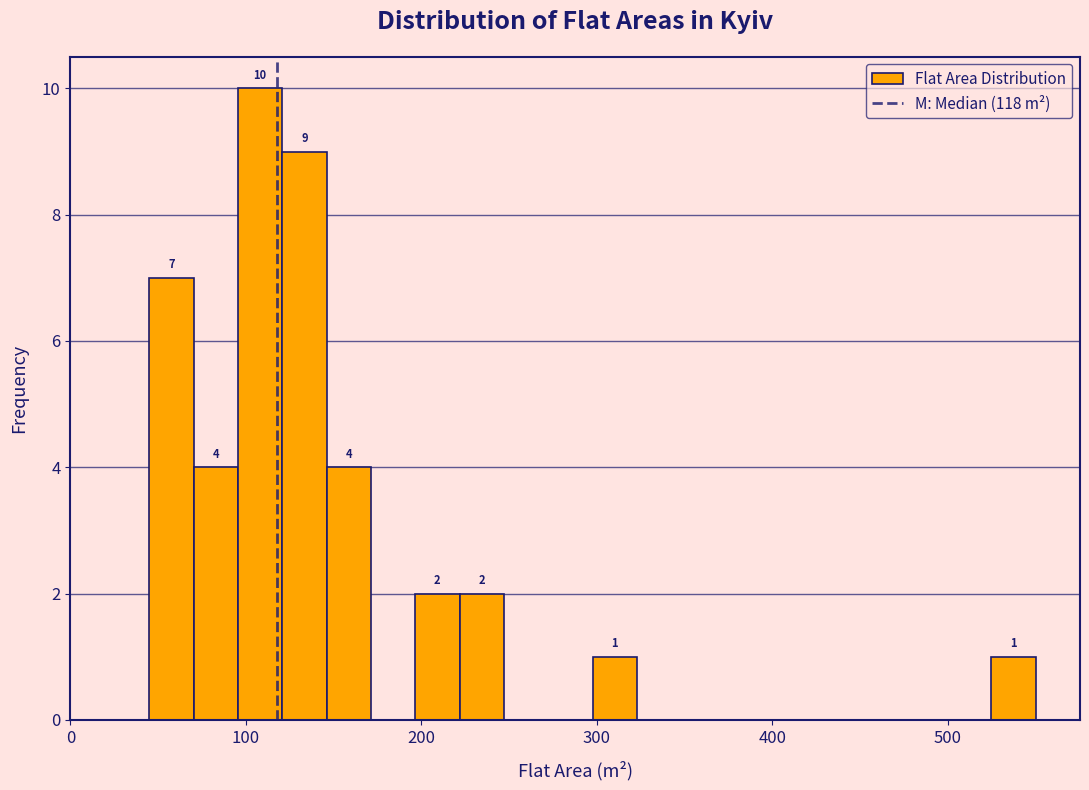

Read against the x-axis, roughly where is the centre of the tallest bar?

110